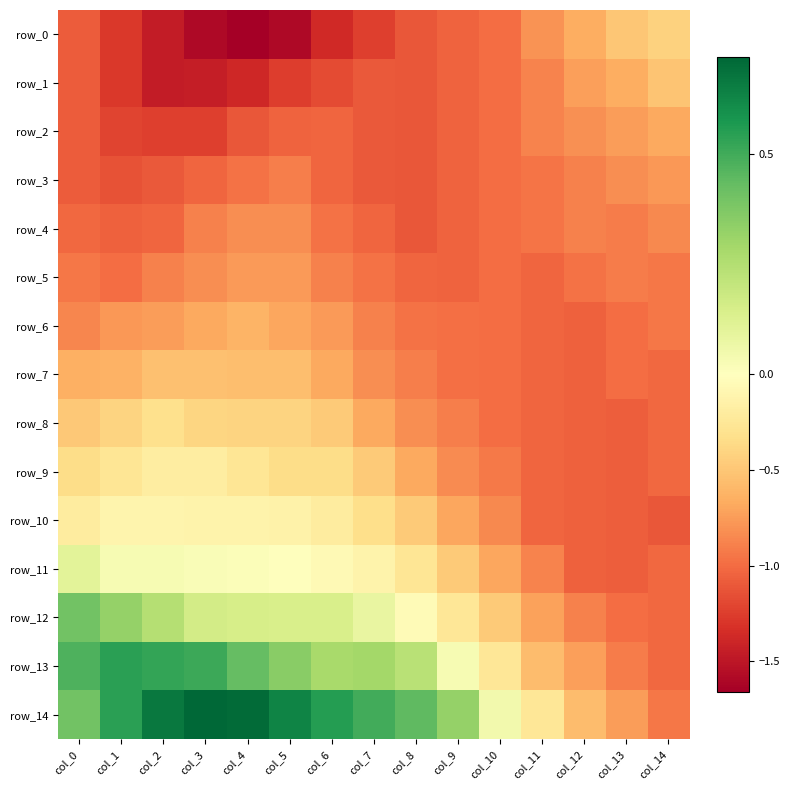

What is the smallest value displayed?

-1.7